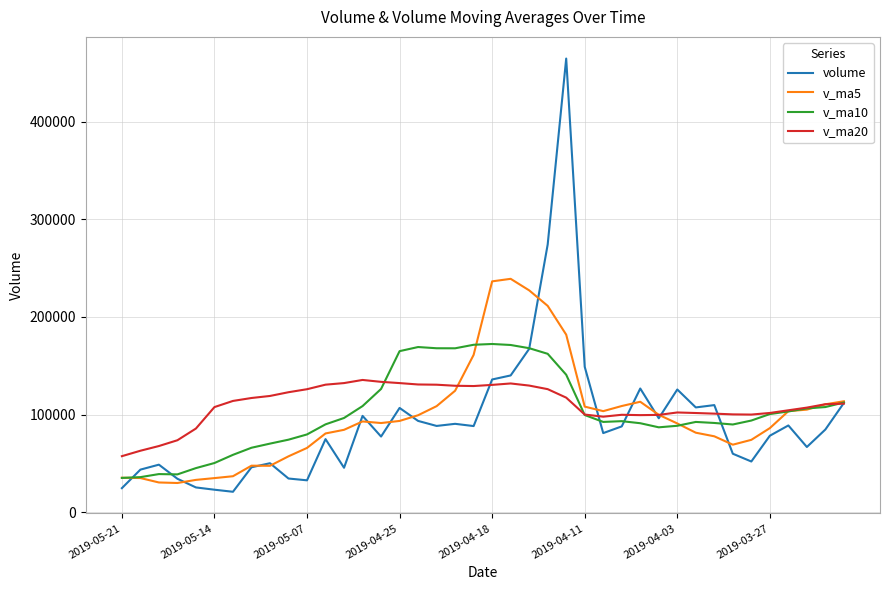

List the series in order of their peak value, highest first.

volume, v_ma5, v_ma10, v_ma20